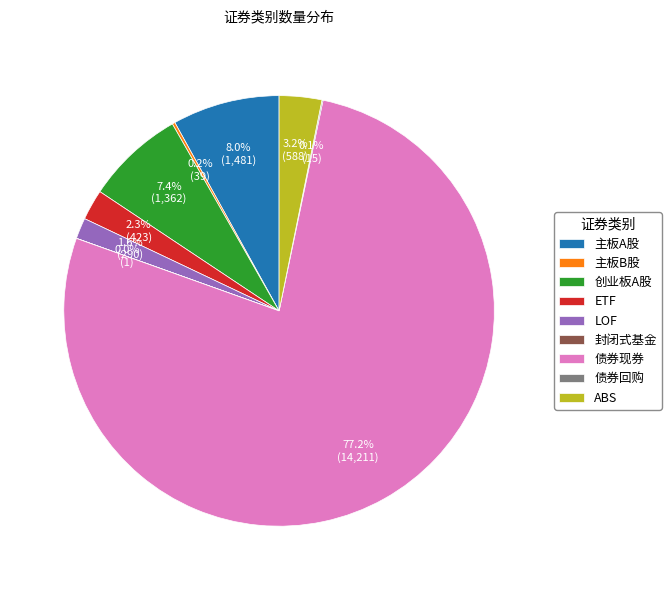

Which slice is the largest?

债券现券